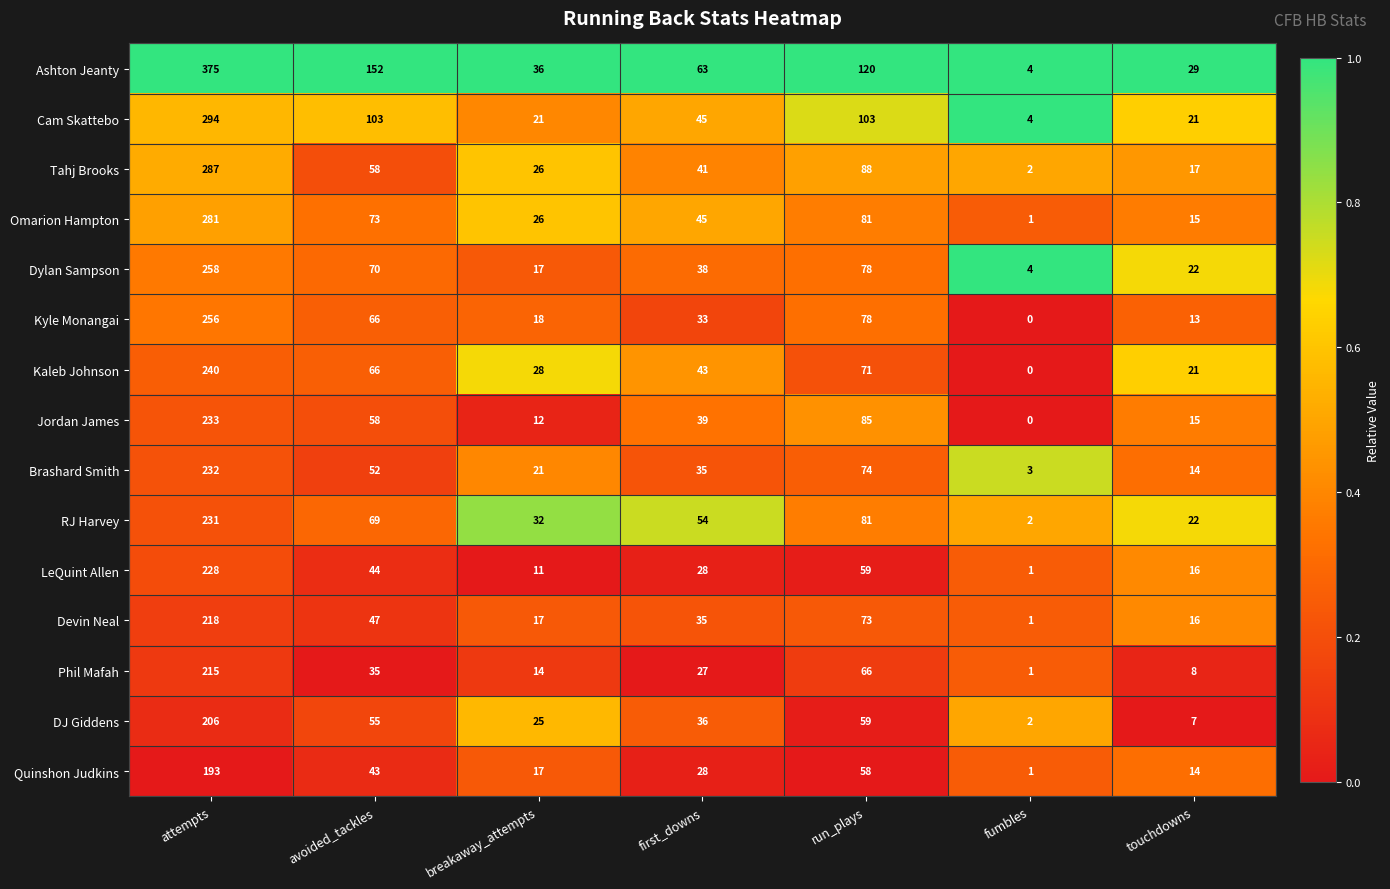

Where does the Quinshon Judkins series first go above 28?

attempts